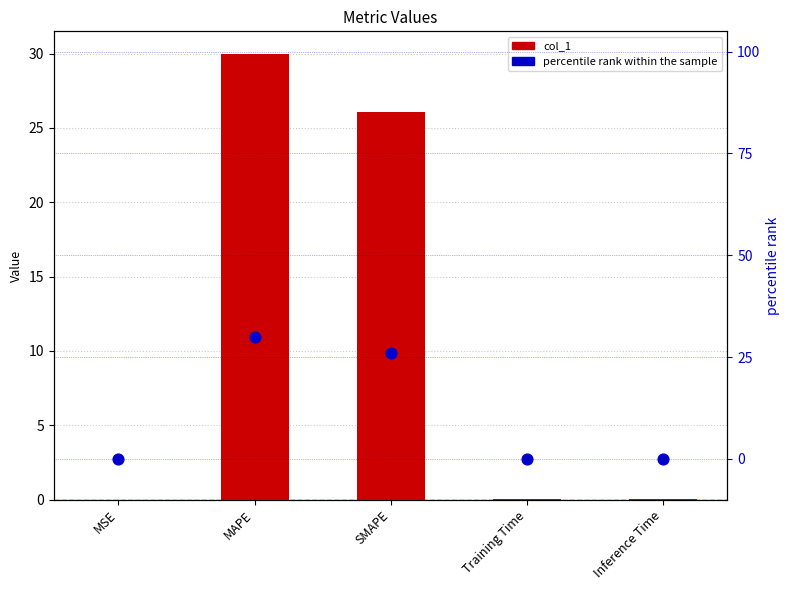

Which series reaches the maximum Y coordinate?

percentile rank within the sample